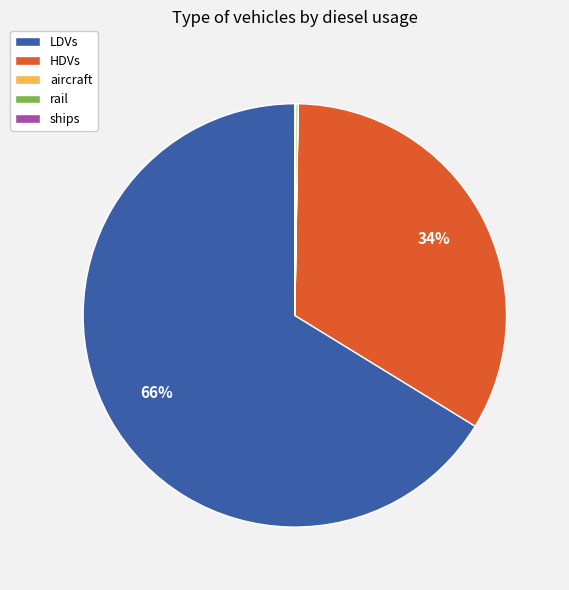

To the nearest percent, what is the difference between the largest and smallest slice percentages?

66%